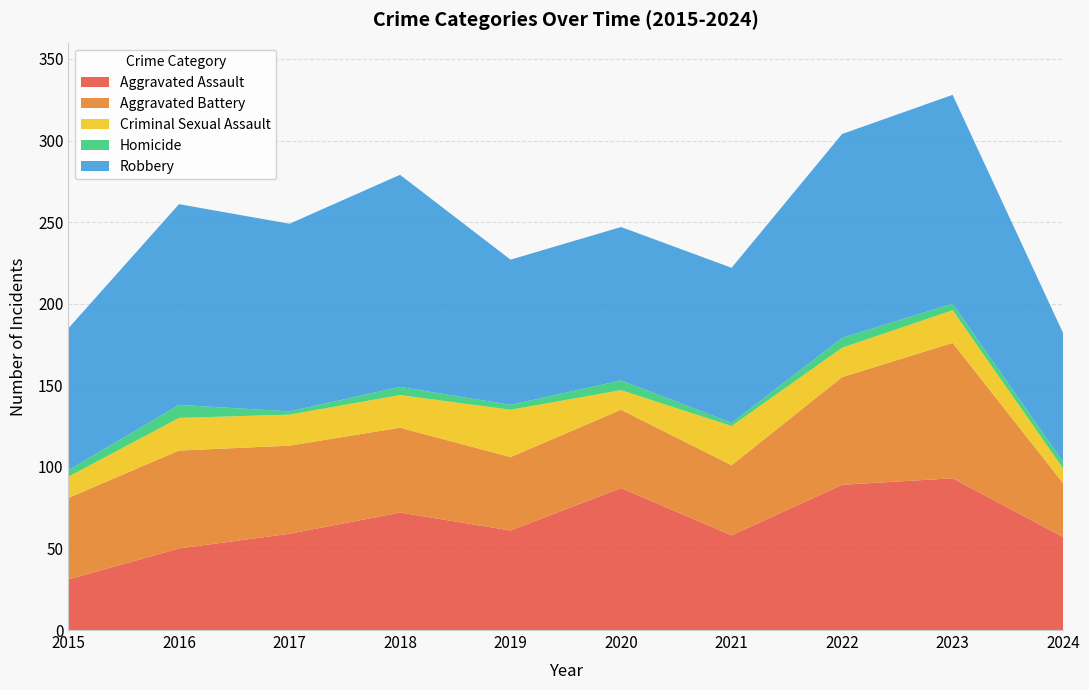

Reading right to left, transcribe all the data shown in this chart.

Aggravated Assault: 2024=57	2023=93	2022=89	2021=58	2020=87	2019=61	2018=72	2017=59	2016=50	2015=31
Aggravated Battery: 2024=33	2023=83	2022=66	2021=43	2020=48	2019=45	2018=52	2017=54	2016=60	2015=50
Criminal Sexual Assault: 2024=9	2023=20	2022=18	2021=24	2020=12	2019=29	2018=20	2017=19	2016=20	2015=13
Homicide: 2024=4	2023=4	2022=6	2021=2	2020=6	2019=3	2018=5	2017=2	2016=8	2015=4
Robbery: 2024=79	2023=128	2022=125	2021=95	2020=94	2019=89	2018=130	2017=115	2016=123	2015=87